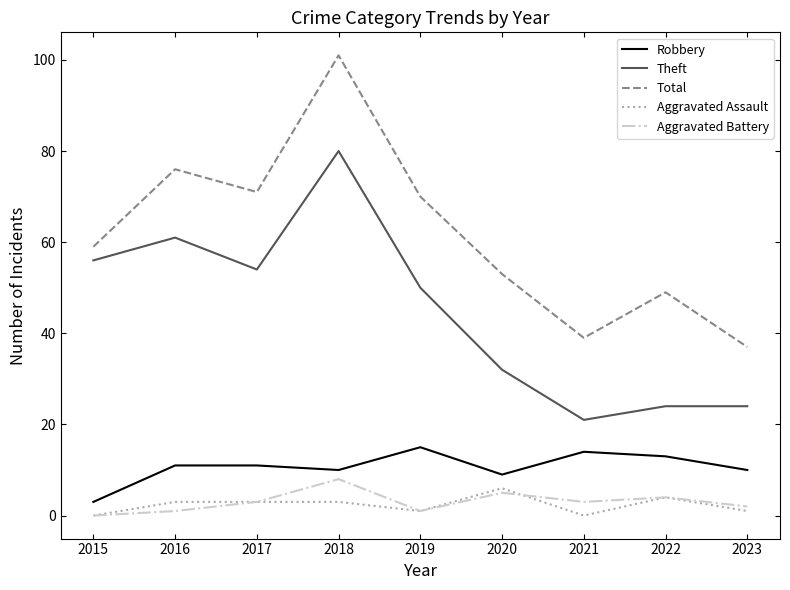

Rank the series at 2020 from highest to lowest value.

Total, Theft, Robbery, Aggravated Assault, Aggravated Battery